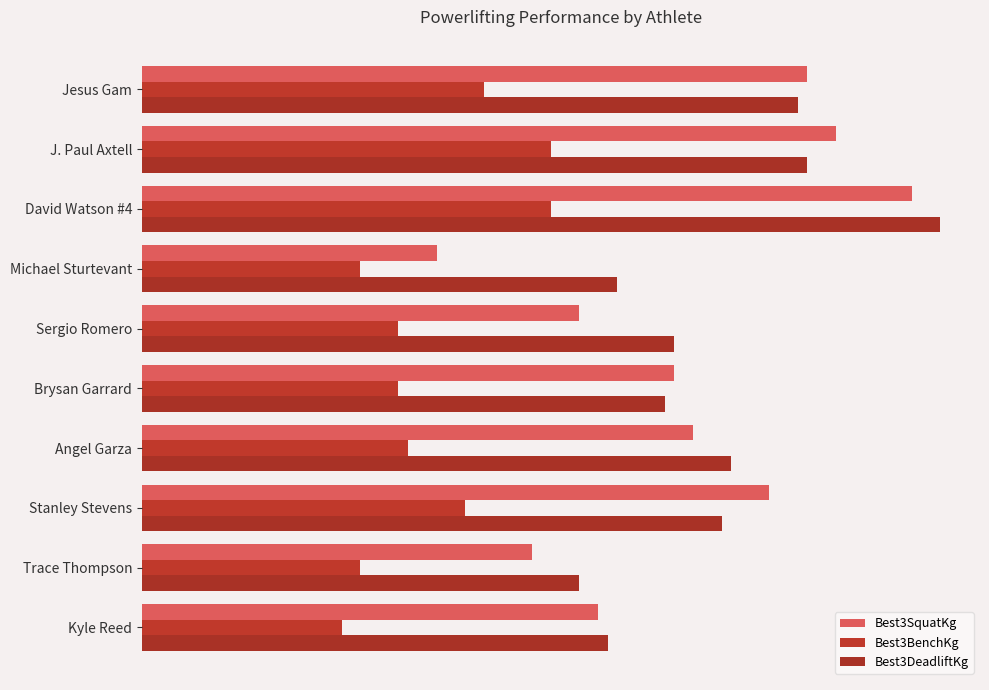

Count the number of categories in the chart.

10